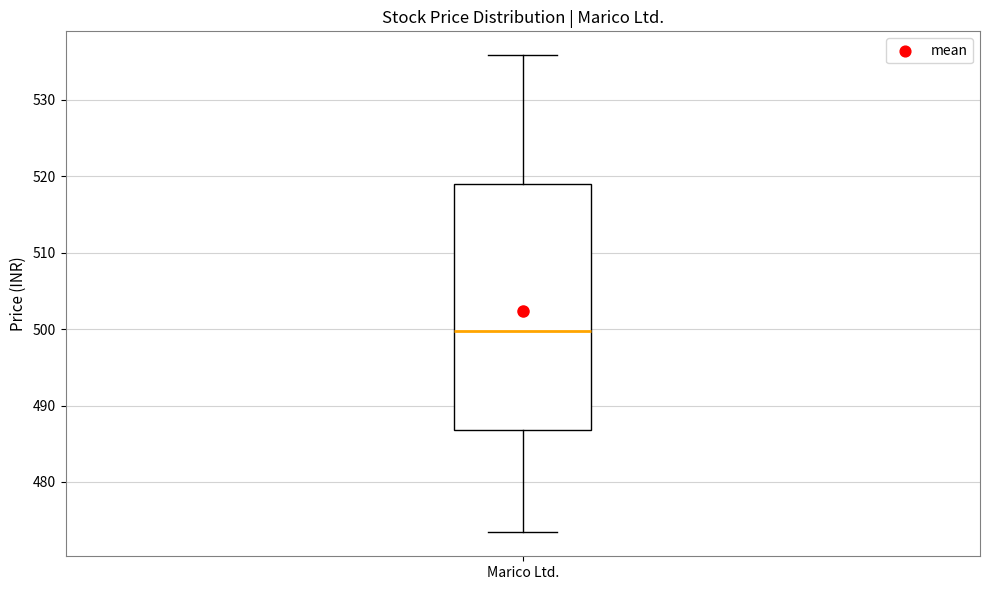

Read this box plot against the y-axis: the position of the median line, the range covered by the box, and the ends of both whiskers. The values are not printed on the chart, so give them approximately, as read against the axis.

median 500, box 487 to 519, whiskers 473 to 536